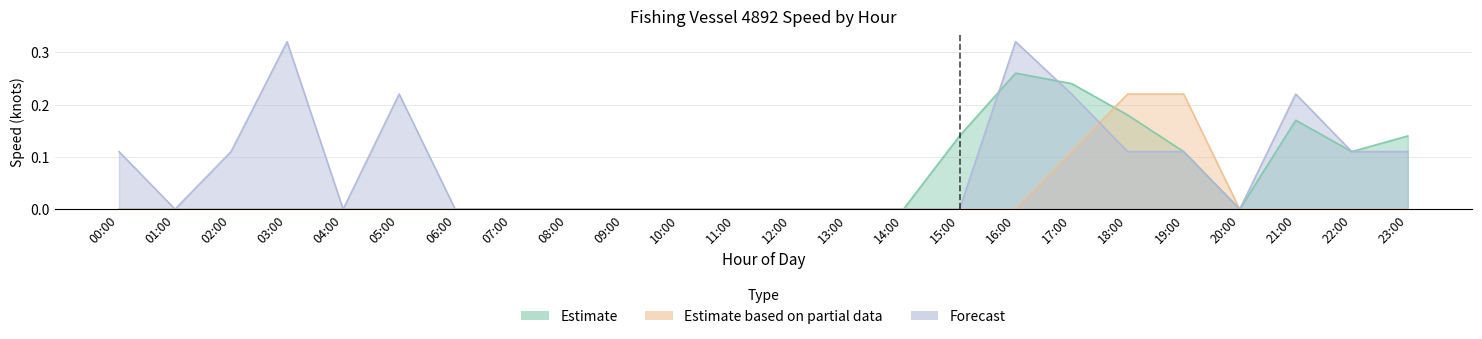

The value of Estimate based on partial data at 13:00 is 0.0. True or false?

True